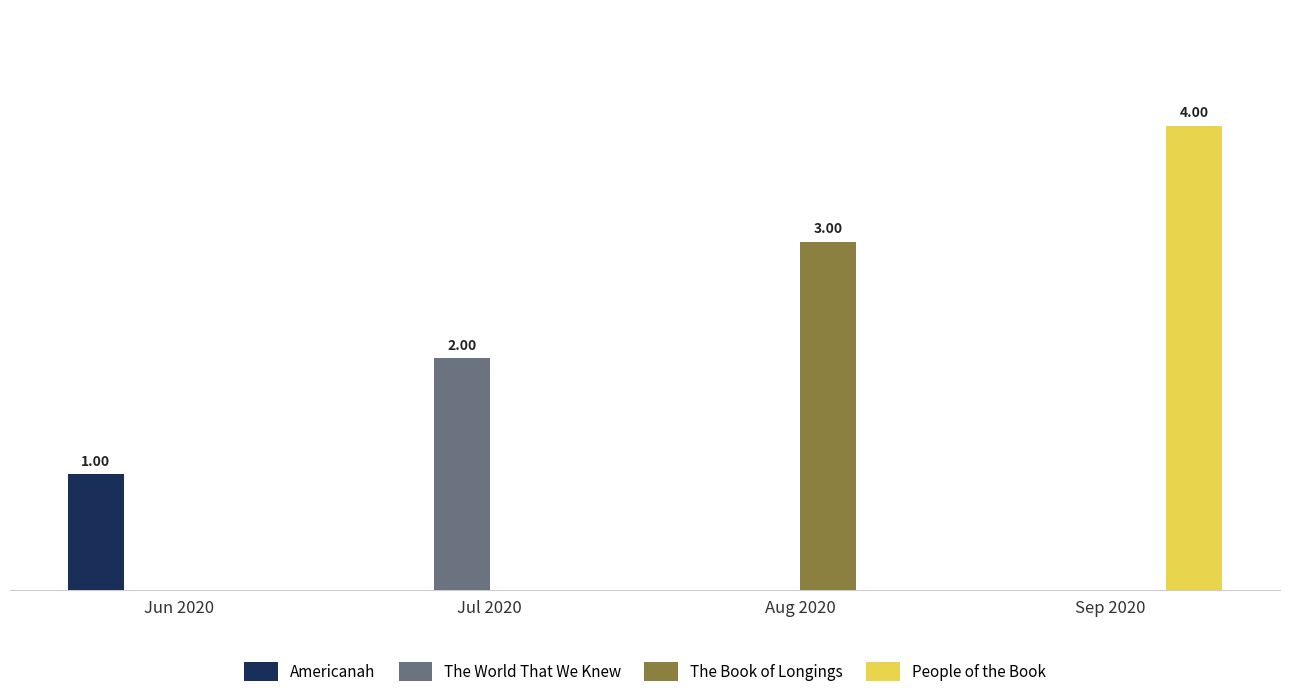

Reading left to right, extract all data points from this chart.

Americanah: Jun 2020=1	Jul 2020=0	Aug 2020=0	Sep 2020=0
The World That We Knew: Jun 2020=0	Jul 2020=2	Aug 2020=0	Sep 2020=0
The Book of Longings: Jun 2020=0	Jul 2020=0	Aug 2020=3	Sep 2020=0
People of the Book: Jun 2020=0	Jul 2020=0	Aug 2020=0	Sep 2020=4